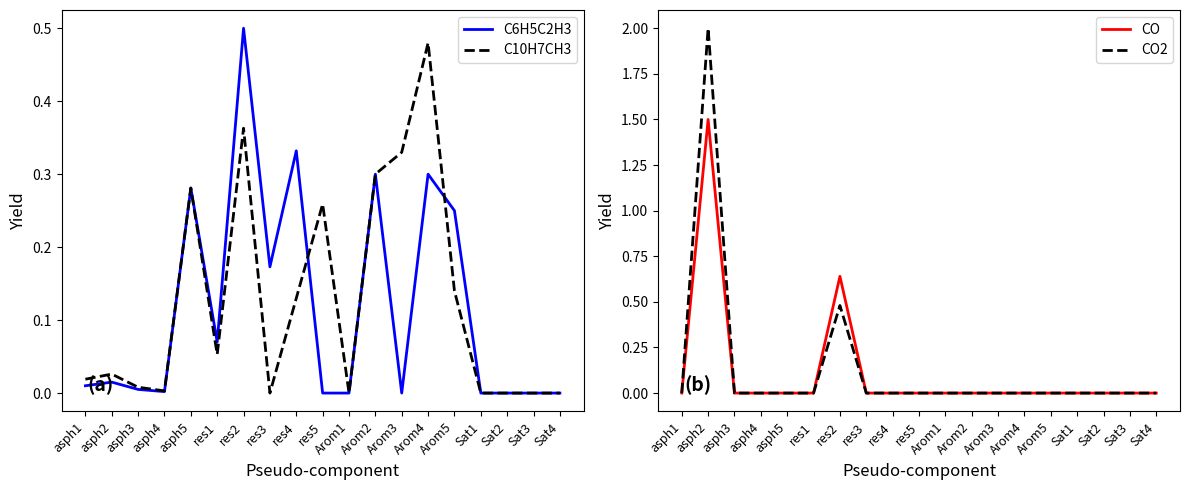

The value of CO at Arom5 is 0.0. True or false?

True